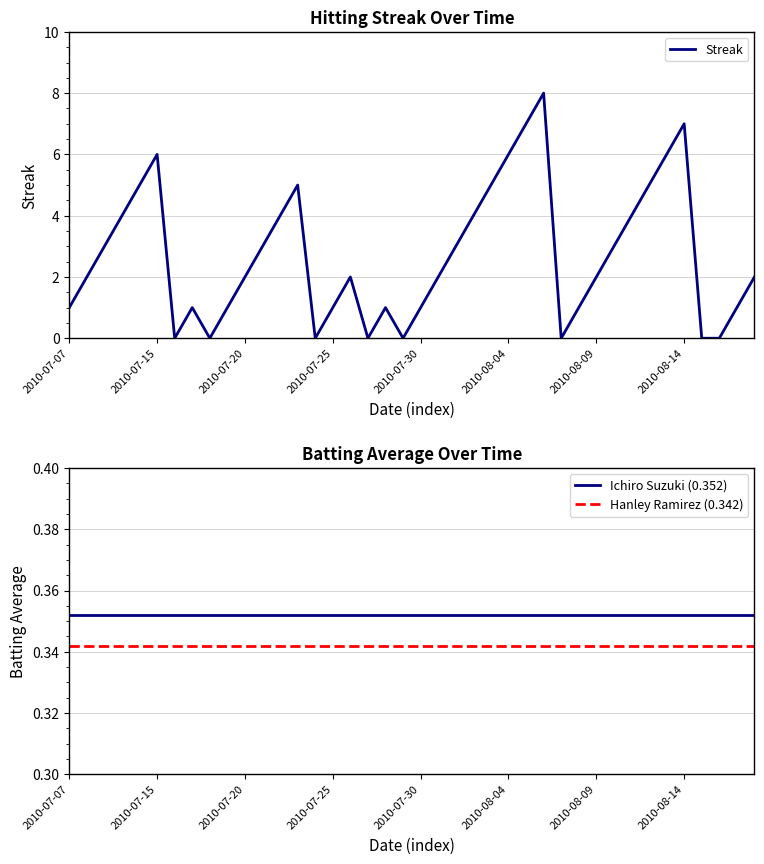

Which series has the largest total across all categories?

Streak